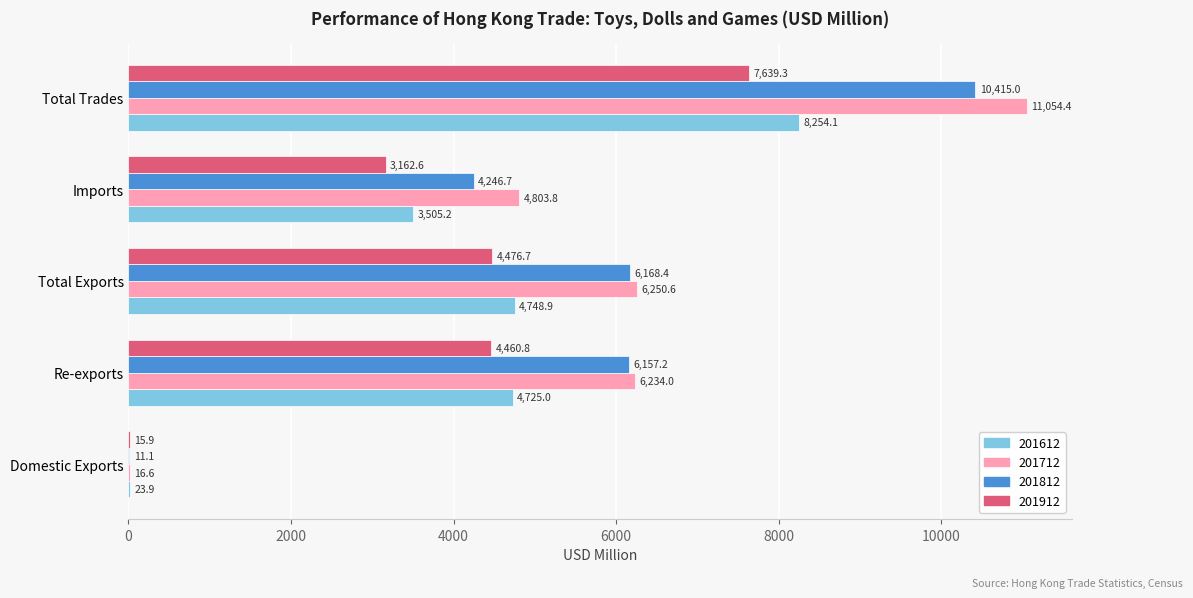

Where is 201912 nearest to the value 3827?

Re-exports